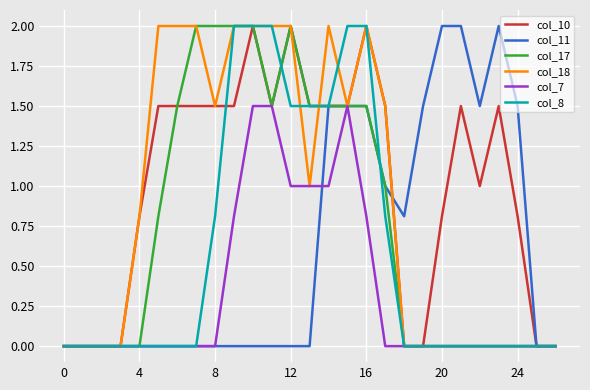

Which series has the largest total across all categories?

col_10